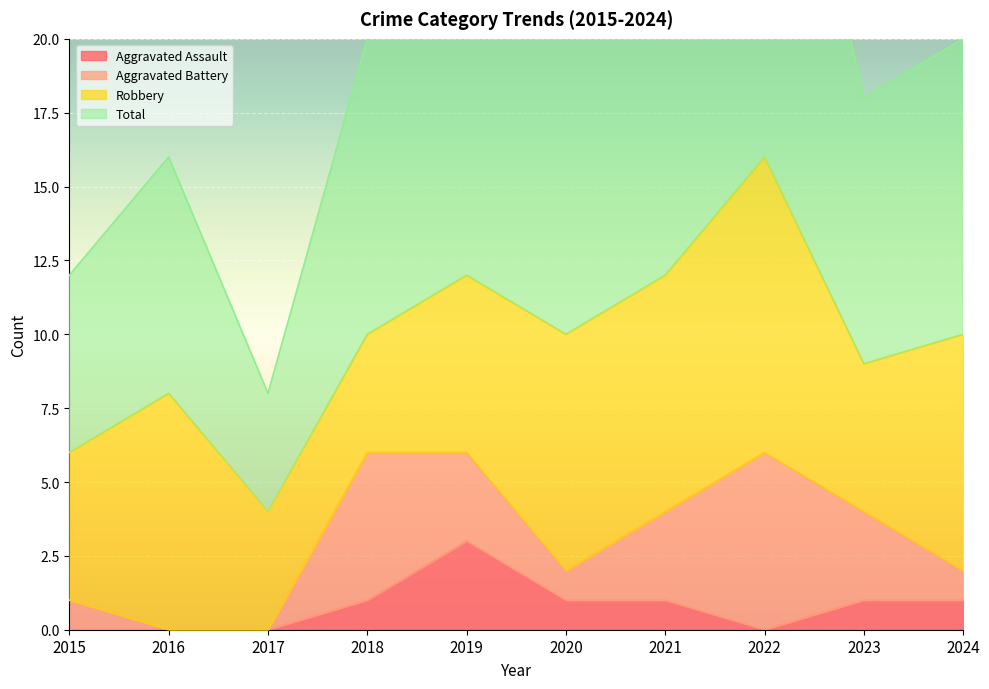

Which category has the lowest value across all series?

2015